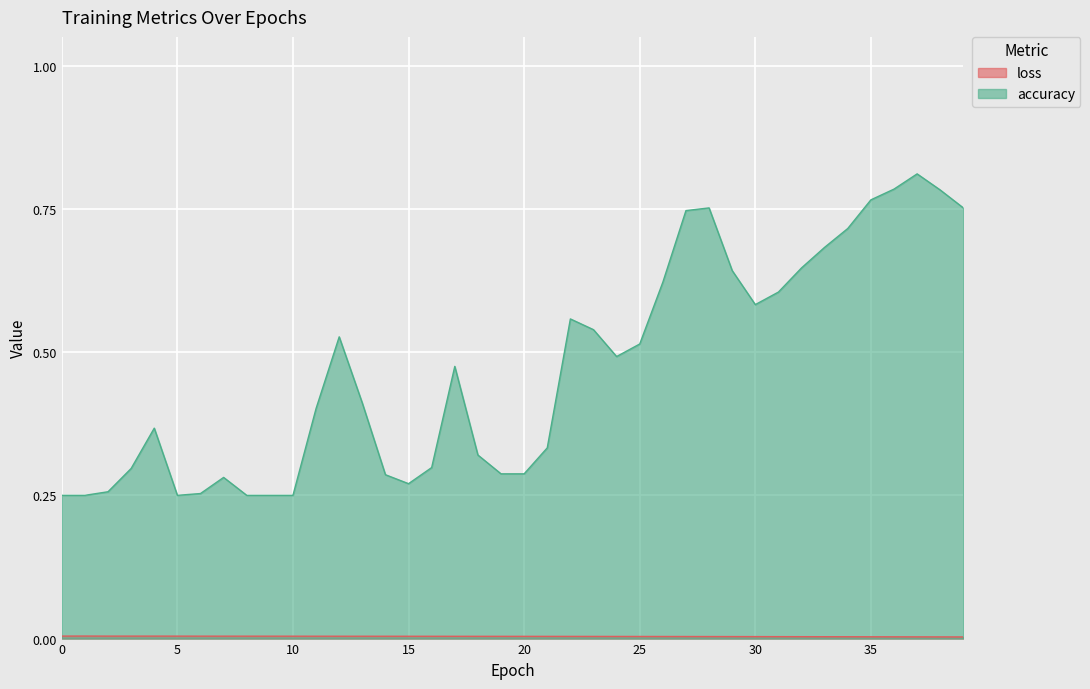

At which category does accuracy reach its first local peak?

4